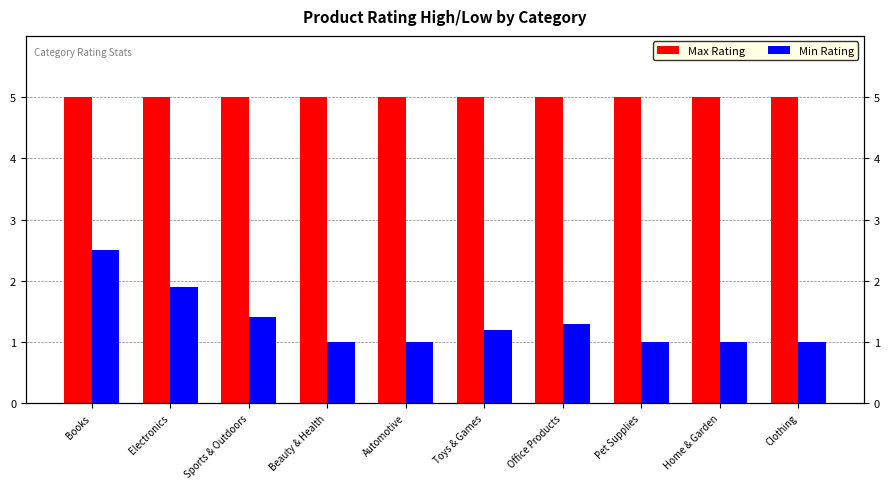

At which label does Min Rating reach its minimum?

Beauty & Health